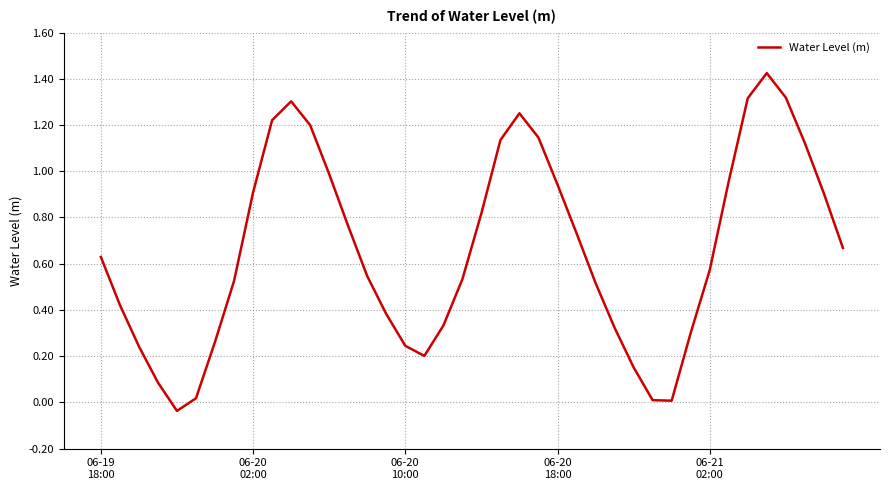

Count the number of categories in the chart.

40